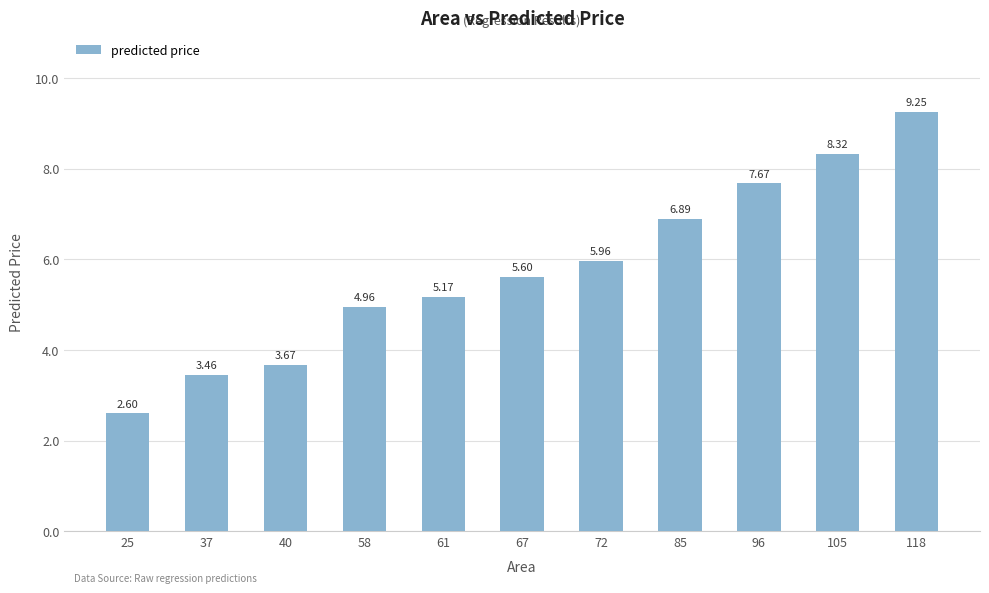

What is the ratio of the value at 25 to the value at 67?

0.5